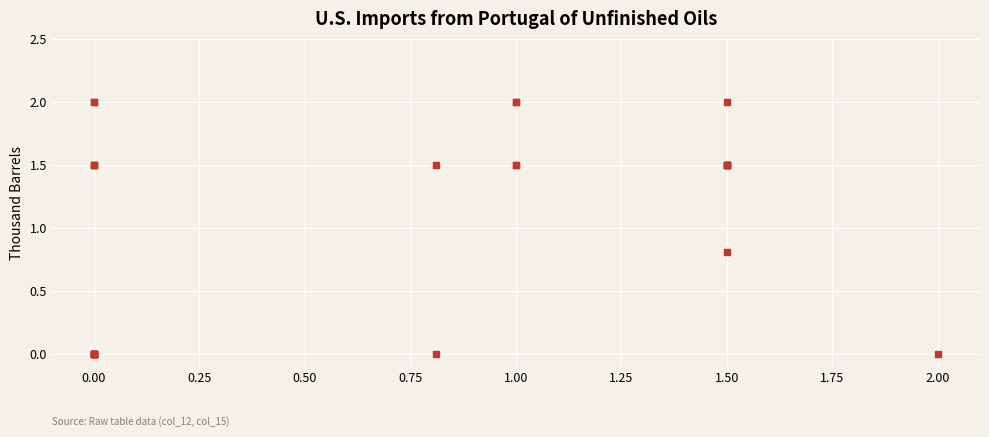

What Y value in the scatter plot is closest to 1?

0.8